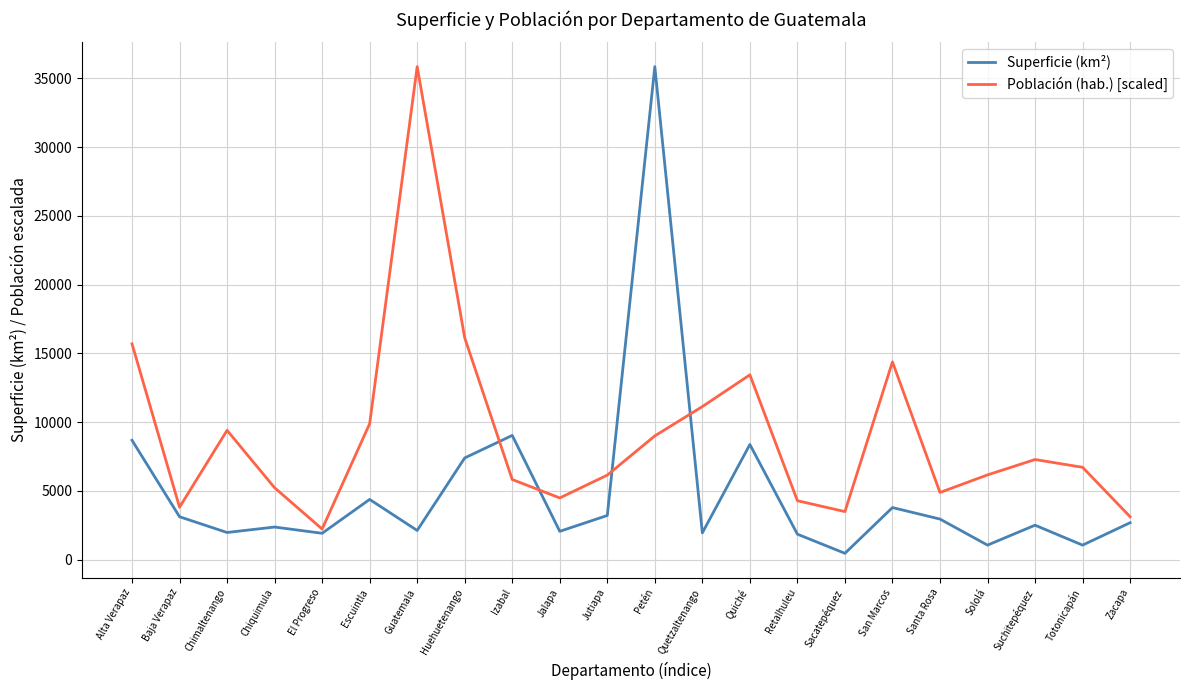

Which category has the highest value in the Superficie (km²) series?

Petén